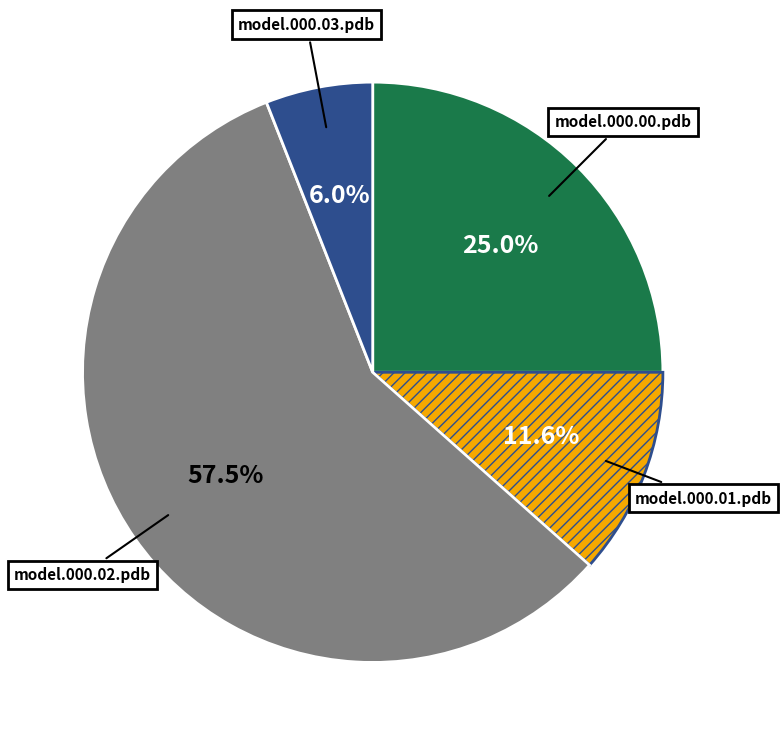

Count the number of slices in the pie.

4